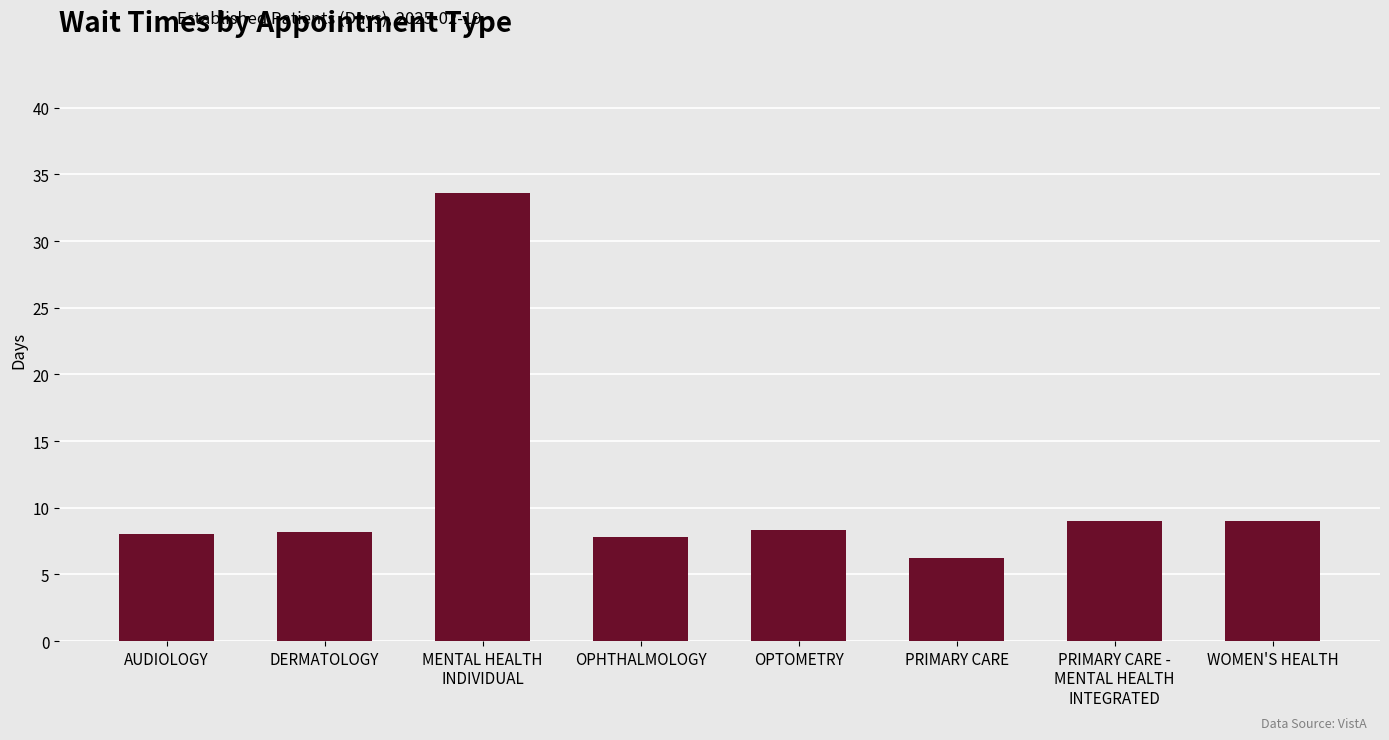

What is the difference between the values at OPTOMETRY and AUDIOLOGY?

0.3